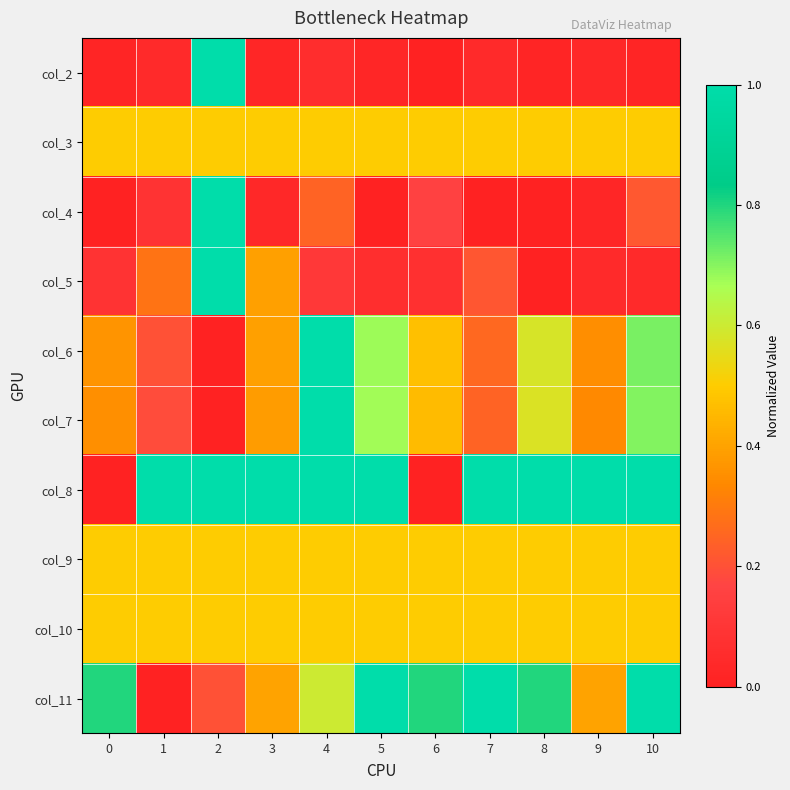

At 8, list the series in order from smallest to largest.

col_5, col_4, col_2, col_3, col_9, col_10, col_7, col_6, col_11, col_8